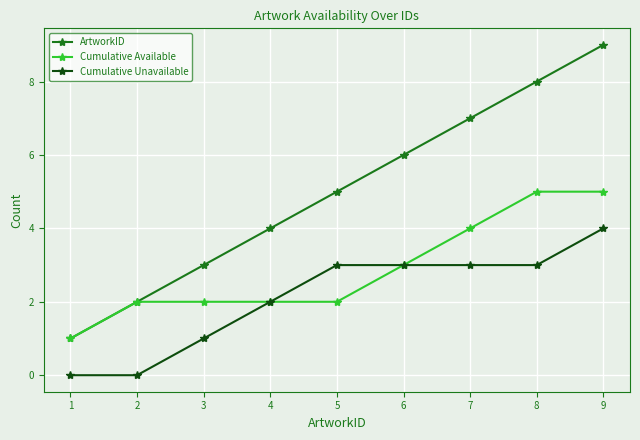

Rank the categories by ArtworkID value from highest to lowest.

9, 8, 7, 6, 5, 4, 3, 2, 1